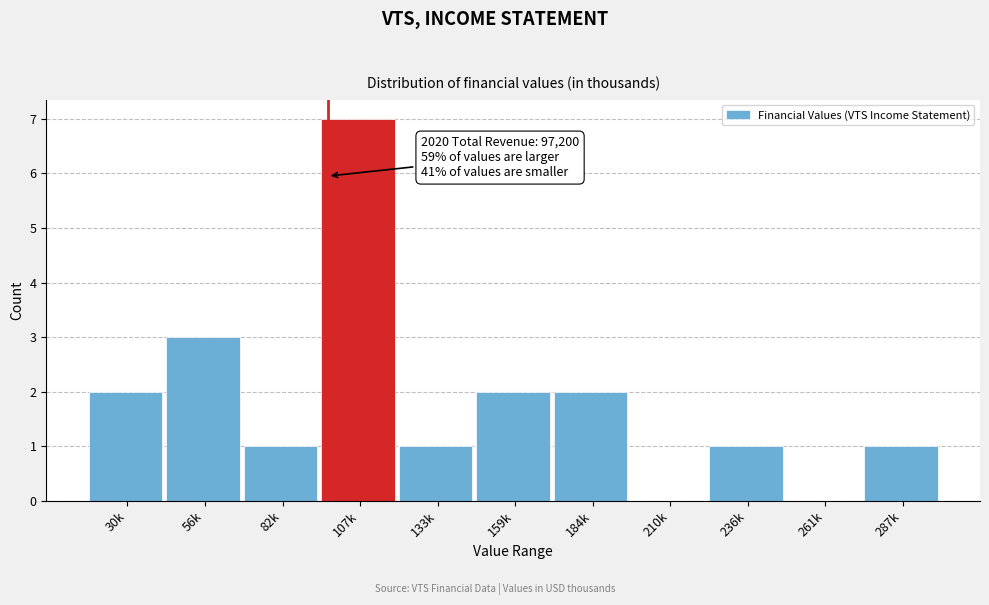

Reading left to right, transcribe all the data shown in this chart.

30k=2	56k=3	82k=1	107k=7	133k=1	159k=2	184k=2	210k=0	236k=1	261k=0	287k=1